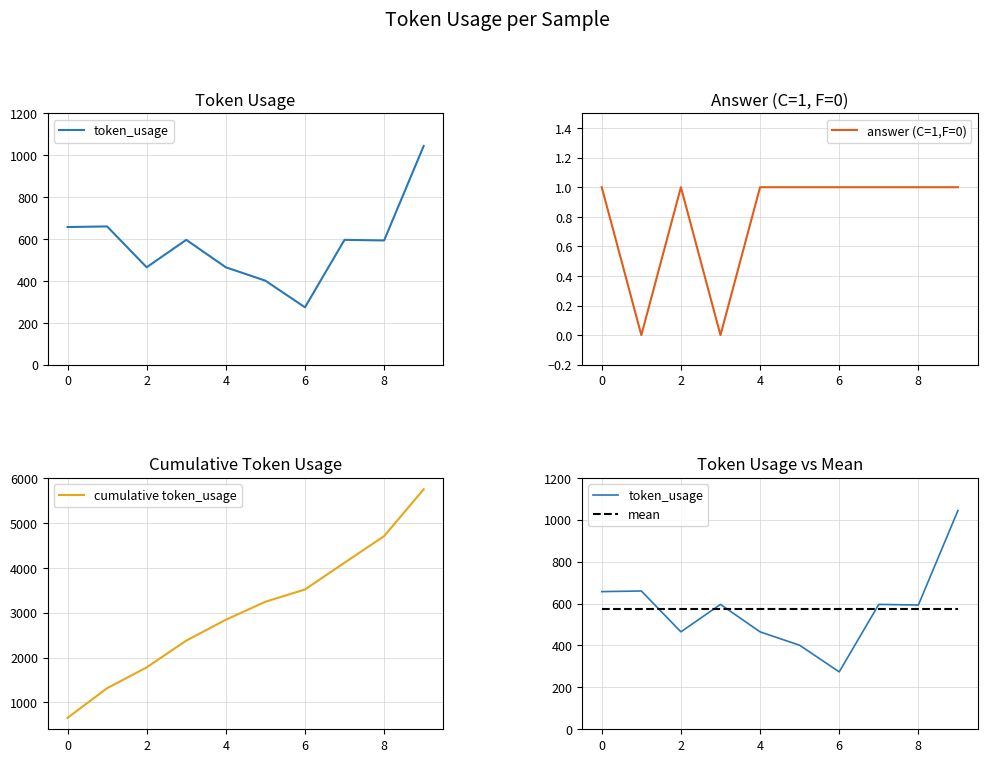

What is the value of the mean point at the 4th from the left?

575.1